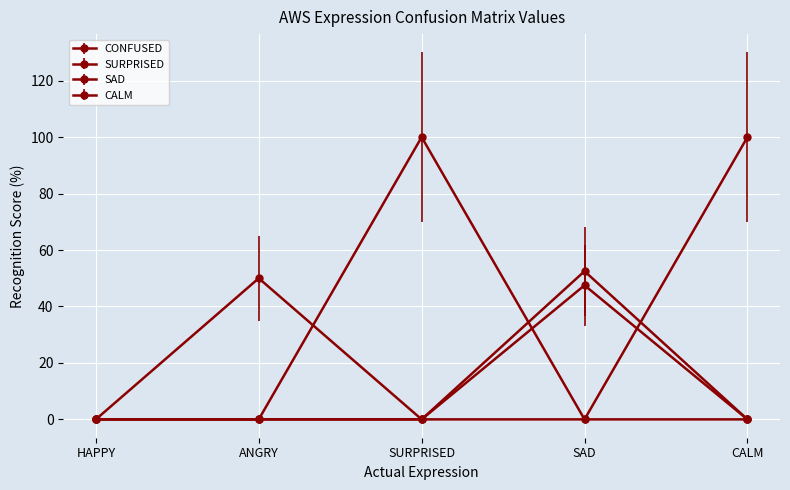

How many categories are shown in the chart?

5